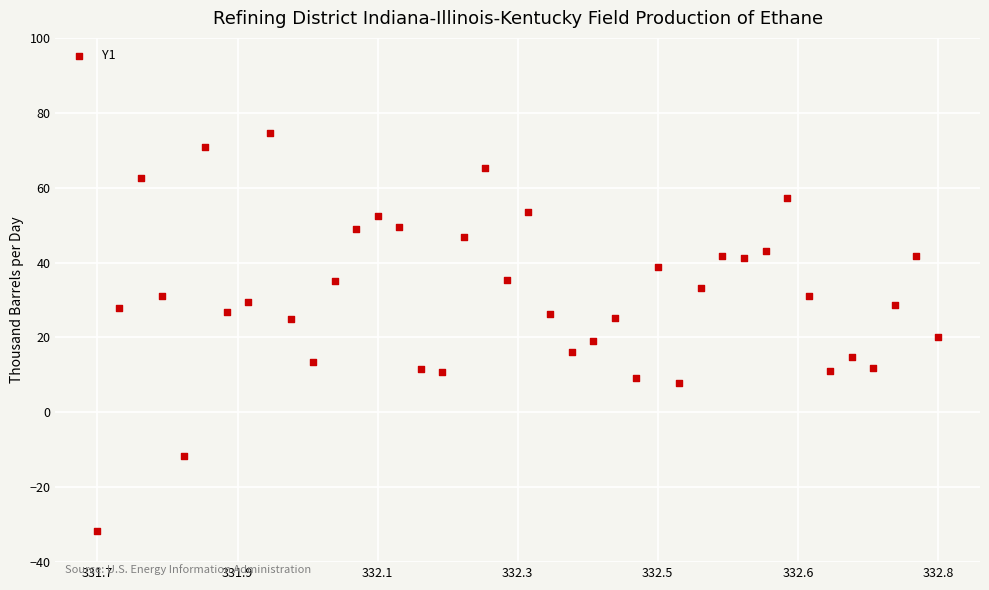

What is the range of Y values (max minus min)?

106.3